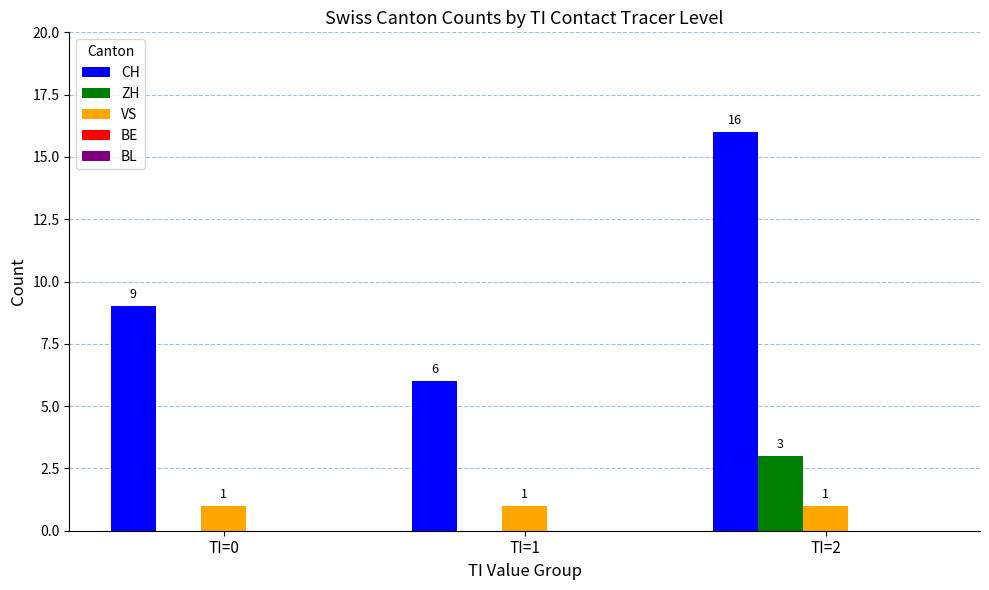

At which category does the chart reach its peak across all series?

TI=2